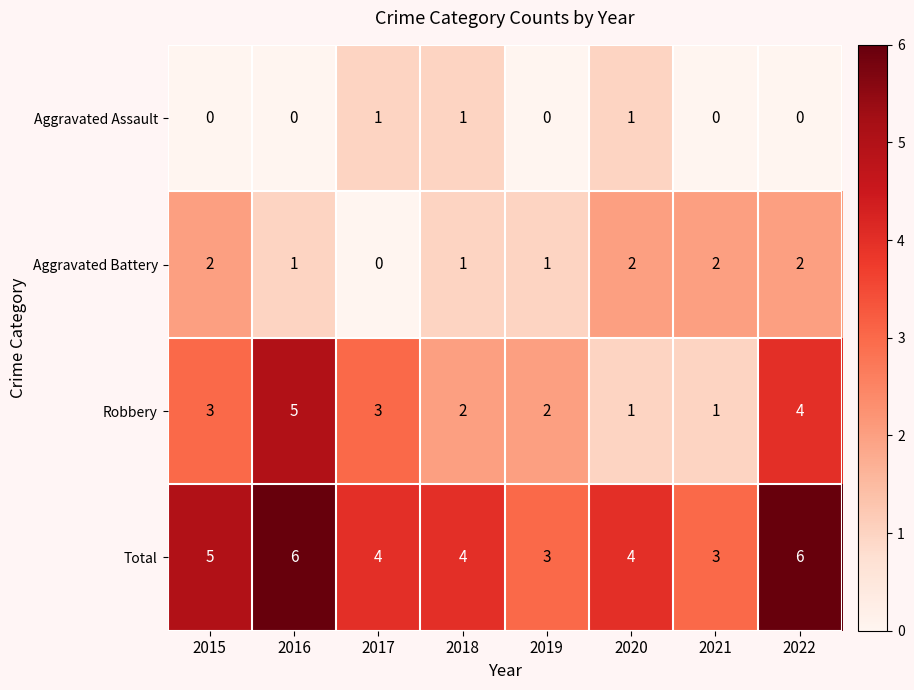

What is the difference between the highest and lowest values at 2017?

4